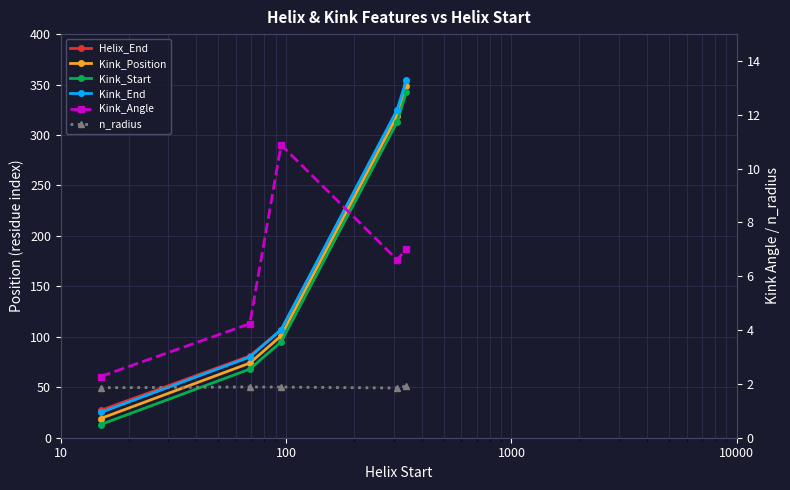

True or false: Kink_End and n_radius cross at least once.

False